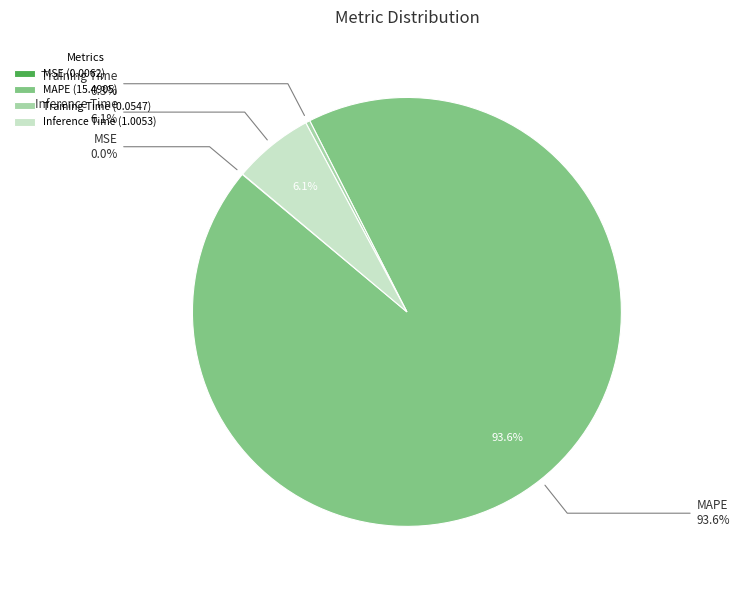

To the nearest percent, what is the difference between the largest and smallest slice percentages?

94%